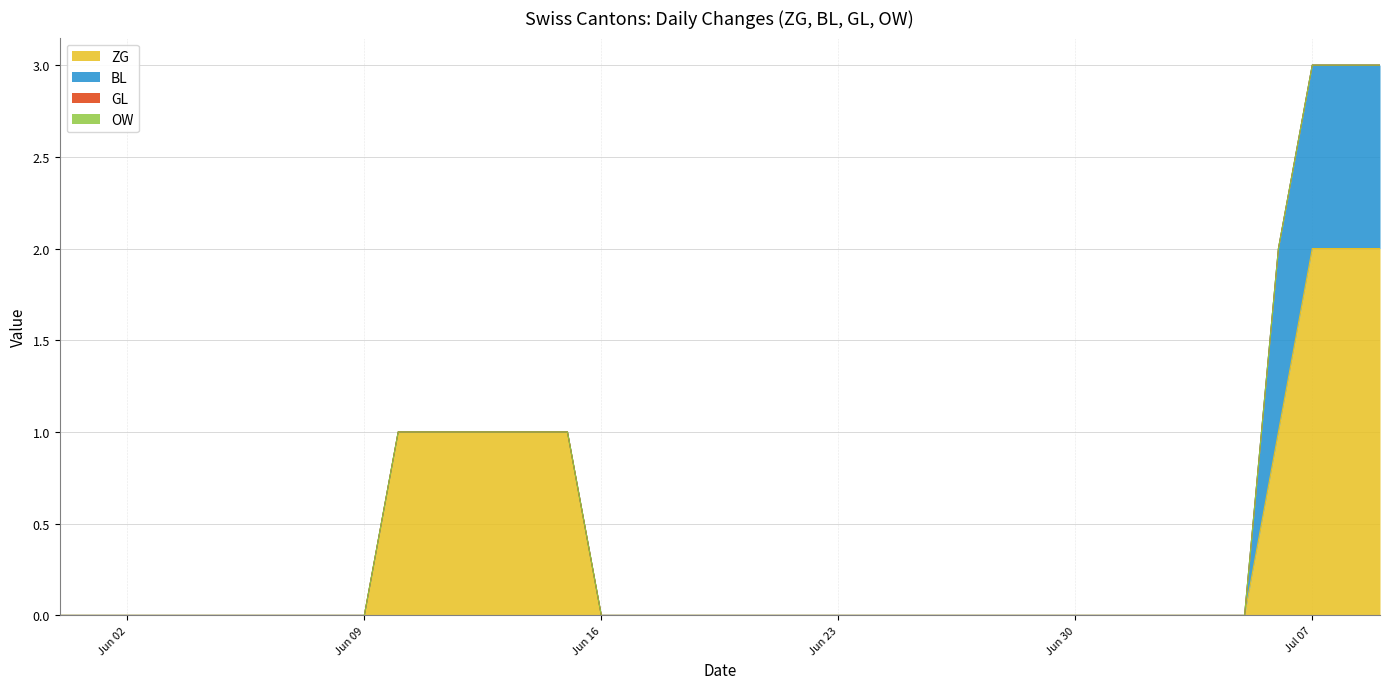

Count the number of categories in the chart.

40